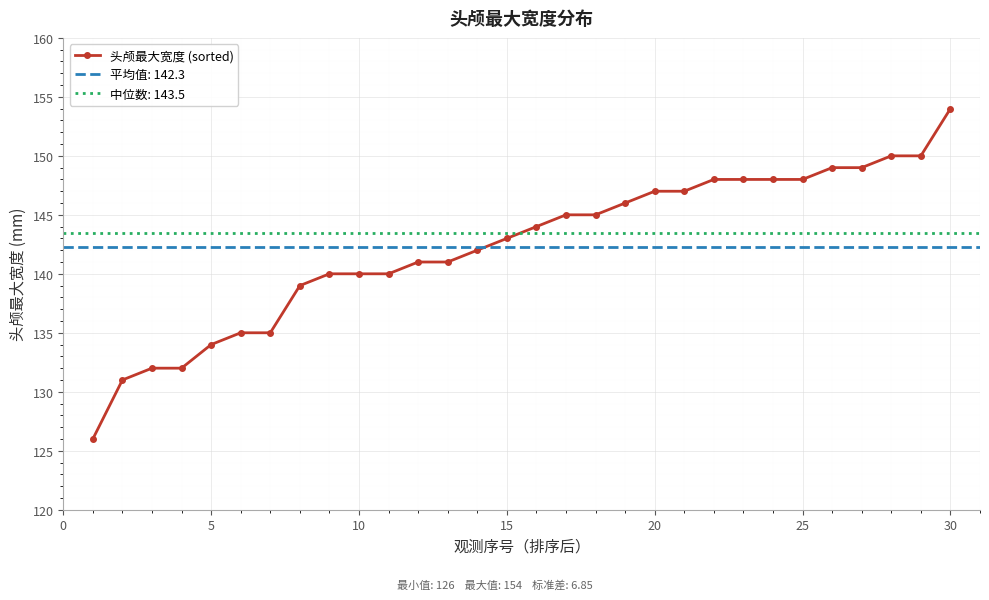

How many data points are less than 144?

15